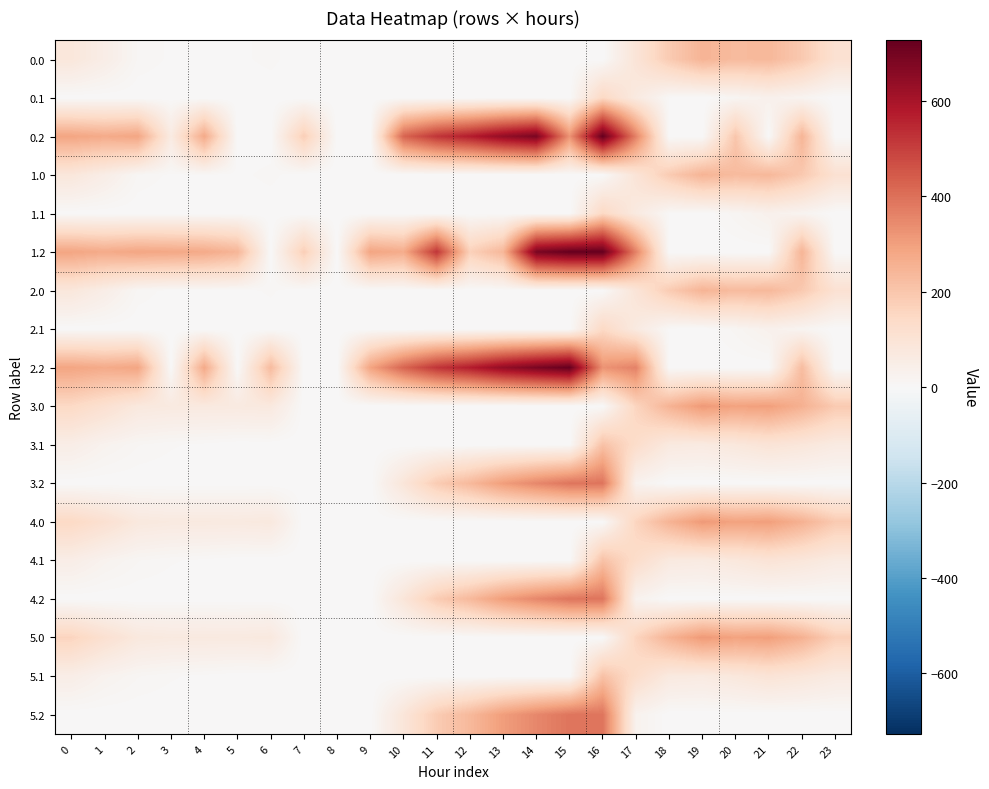

What is the total value across all series at 2?

1145.5